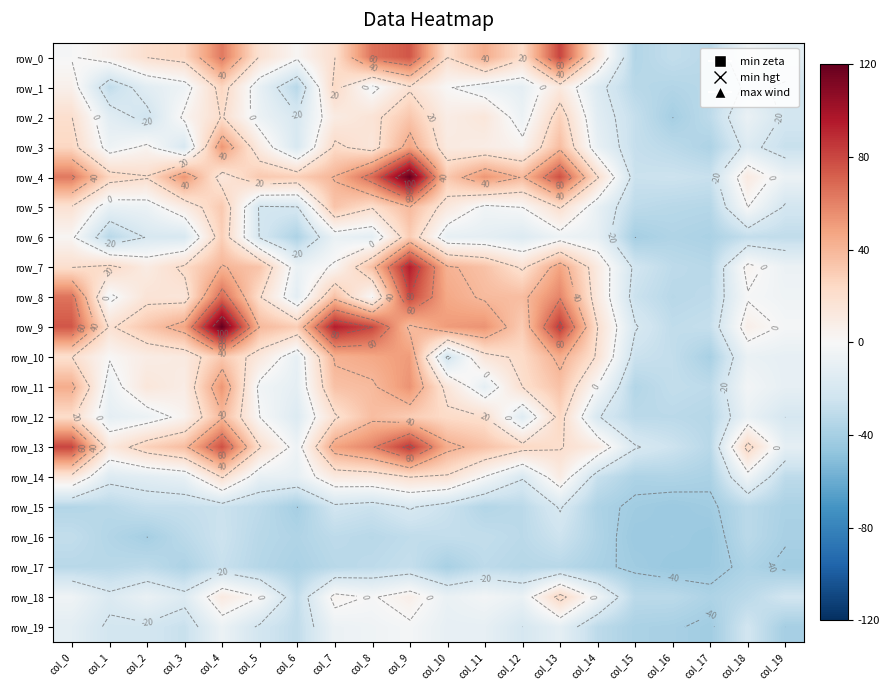

Reading left to right, list all the values displayed in this chart.

row_0: col_0=-1.0	col_1=6.0	col_2=20.0	col_3=25.0	col_4=63.0	col_5=18.0	col_6=2.0	col_7=20.0	col_8=65.0	col_9=75.0	col_10=20.0	col_11=44.0	col_12=22.0	col_13=81.0	col_14=14.0	col_15=-35.0	col_16=-29.0	col_17=-33.0	col_18=-5.0	col_19=-12.0
row_1: col_0=6.0	col_1=-30.0	col_2=-13.0	col_3=-6.0	col_4=26.0	col_5=-9.0	col_6=-33.0	col_7=24.0	col_8=-4.0	col_9=18.0	col_10=1.0	col_11=-7.0	col_12=-11.0	col_13=12.0	col_14=-16.0	col_15=-33.0	col_16=-35.0	col_17=-33.0	col_18=-17.0	col_19=-22.0
row_2: col_0=20.0	col_1=-13.0	col_2=-24.0	col_3=3.0	col_4=21.0	col_5=-7.0	col_6=-19.0	col_7=10.0	col_8=16.0	col_9=33.0	col_10=9.0	col_11=14.0	col_12=-7.0	col_13=28.0	col_14=-13.0	col_15=-28.0	col_16=-40.0	col_17=-31.0	col_18=-8.0	col_19=-22.0
row_3: col_0=25.0	col_1=-6.0	col_2=3.0	col_3=-19.0	col_4=53.0	col_5=10.0	col_6=-19.0	col_7=23.0	col_8=14.0	col_9=47.0	col_10=11.0	col_11=9.0	col_12=4.0	col_13=37.0	col_14=-9.0	col_15=-28.0	col_16=-32.0	col_17=-37.0	col_18=-16.0	col_19=-27.0
row_4: col_0=63.0	col_1=26.0	col_2=21.0	col_3=53.0	col_4=13.0	col_5=32.0	col_6=29.0	col_7=41.0	col_8=68.0	col_9=120.0	col_10=32.0	col_11=53.0	col_12=39.0	col_13=77.0	col_14=21.0	col_15=-26.0	col_16=-25.0	col_17=-27.0	col_18=11.0	col_19=-7.0
row_5: col_0=18.0	col_1=-9.0	col_2=-7.0	col_3=10.0	col_4=32.0	col_5=-22.0	col_6=-21.0	col_7=34.0	col_8=21.0	col_9=39.0	col_10=13.0	col_11=-4.0	col_12=-0.0	col_13=21.0	col_14=-9.0	col_15=-31.0	col_16=-33.0	col_17=-34.0	col_18=-0.0	col_19=-22.0
row_6: col_0=2.0	col_1=-33.0	col_2=-19.0	col_3=-19.0	col_4=29.0	col_5=-21.0	col_6=-37.0	col_7=-8.0	col_8=-12.0	col_9=30.0	col_10=-10.0	col_11=-11.0	col_12=-16.0	col_13=-6.0	col_14=-10.0	col_15=-40.0	col_16=-36.0	col_17=-38.0	col_18=-29.0	col_19=-30.0
row_7: col_0=20.0	col_1=24.0	col_2=10.0	col_3=23.0	col_4=41.0	col_5=34.0	col_6=-8.0	col_7=2.0	col_8=36.0	col_9=94.0	col_10=42.0	col_11=35.0	col_12=18.0	col_13=48.0	col_14=11.0	col_15=-23.0	col_16=-31.0	col_17=-33.0	col_18=4.0	col_19=-7.0
row_8: col_0=65.0	col_1=-4.0	col_2=16.0	col_3=14.0	col_4=68.0	col_5=21.0	col_6=-12.0	col_7=36.0	col_8=-0.0	col_9=80.0	col_10=46.0	col_11=38.0	col_12=37.0	col_13=59.0	col_14=12.0	col_15=-26.0	col_16=-33.0	col_17=-31.0	col_18=-1.0	col_19=-5.0
row_9: col_0=75.0	col_1=18.0	col_2=33.0	col_3=47.0	col_4=120.0	col_5=39.0	col_6=30.0	col_7=94.0	col_8=80.0	col_9=37.0	col_10=51.0	col_11=54.0	col_12=30.0	col_13=85.0	col_14=20.0	col_15=-19.0	col_16=-30.0	col_17=-28.0	col_18=7.0	col_19=-2.0
row_10: col_0=20.0	col_1=1.0	col_2=9.0	col_3=11.0	col_4=32.0	col_5=13.0	col_6=-10.0	col_7=42.0	col_8=46.0	col_9=51.0	col_10=-23.0	col_11=15.0	col_12=23.0	col_13=44.0	col_14=18.0	col_15=-26.0	col_16=-29.0	col_17=-39.0	col_18=-8.0	col_19=-10.0
row_11: col_0=44.0	col_1=-7.0	col_2=14.0	col_3=9.0	col_4=53.0	col_5=-4.0	col_6=-11.0	col_7=35.0	col_8=38.0	col_9=54.0	col_10=15.0	col_11=-11.0	col_12=20.0	col_13=35.0	col_14=-1.0	col_15=-35.0	col_16=-29.0	col_17=-31.0	col_18=-3.0	col_19=-10.0
row_12: col_0=22.0	col_1=-11.0	col_2=-7.0	col_3=4.0	col_4=39.0	col_5=-0.0	col_6=-16.0	col_7=18.0	col_8=37.0	col_9=30.0	col_10=23.0	col_11=20.0	col_12=-15.0	col_13=25.0	col_14=-19.0	col_15=-32.0	col_16=-32.0	col_17=-34.0	col_18=-8.0	col_19=-20.0
row_13: col_0=81.0	col_1=12.0	col_2=28.0	col_3=37.0	col_4=77.0	col_5=21.0	col_6=-6.0	col_7=48.0	col_8=59.0	col_9=85.0	col_10=44.0	col_11=35.0	col_12=25.0	col_13=21.0	col_14=10.0	col_15=-19.0	col_16=-25.0	col_17=-33.0	col_18=25.0	col_19=-11.0
row_14: col_0=14.0	col_1=-16.0	col_2=-13.0	col_3=-9.0	col_4=21.0	col_5=-9.0	col_6=-10.0	col_7=11.0	col_8=12.0	col_9=20.0	col_10=18.0	col_11=-1.0	col_12=-19.0	col_13=10.0	col_14=-27.0	col_15=-37.0	col_16=-36.0	col_17=-38.0	col_18=-5.0	col_19=-31.0
row_15: col_0=-35.0	col_1=-33.0	col_2=-28.0	col_3=-28.0	col_4=-26.0	col_5=-31.0	col_6=-40.0	col_7=-23.0	col_8=-26.0	col_9=-19.0	col_10=-26.0	col_11=-35.0	col_12=-32.0	col_13=-19.0	col_14=-37.0	col_15=-42.0	col_16=-44.0	col_17=-42.0	col_18=-32.0	col_19=-38.0
row_16: col_0=-29.0	col_1=-35.0	col_2=-40.0	col_3=-32.0	col_4=-25.0	col_5=-33.0	col_6=-36.0	col_7=-31.0	col_8=-33.0	col_9=-30.0	col_10=-29.0	col_11=-29.0	col_12=-32.0	col_13=-25.0	col_14=-36.0	col_15=-44.0	col_16=-43.0	col_17=-45.0	col_18=-32.0	col_19=-39.0
row_17: col_0=-33.0	col_1=-33.0	col_2=-31.0	col_3=-37.0	col_4=-27.0	col_5=-34.0	col_6=-38.0	col_7=-33.0	col_8=-31.0	col_9=-28.0	col_10=-39.0	col_11=-31.0	col_12=-34.0	col_13=-33.0	col_14=-38.0	col_15=-42.0	col_16=-45.0	col_17=-44.0	col_18=-37.0	col_19=-42.0
row_18: col_0=-5.0	col_1=-17.0	col_2=-8.0	col_3=-16.0	col_4=11.0	col_5=-0.0	col_6=-29.0	col_7=4.0	col_8=-1.0	col_9=7.0	col_10=-8.0	col_11=-3.0	col_12=-8.0	col_13=25.0	col_14=-5.0	col_15=-32.0	col_16=-32.0	col_17=-37.0	col_18=-32.0	col_19=-23.0
row_19: col_0=-12.0	col_1=-22.0	col_2=-22.0	col_3=-27.0	col_4=-7.0	col_5=-22.0	col_6=-30.0	col_7=-7.0	col_8=-5.0	col_9=-2.0	col_10=-10.0	col_11=-10.0	col_12=-20.0	col_13=-11.0	col_14=-31.0	col_15=-38.0	col_16=-39.0	col_17=-42.0	col_18=-23.0	col_19=-40.0